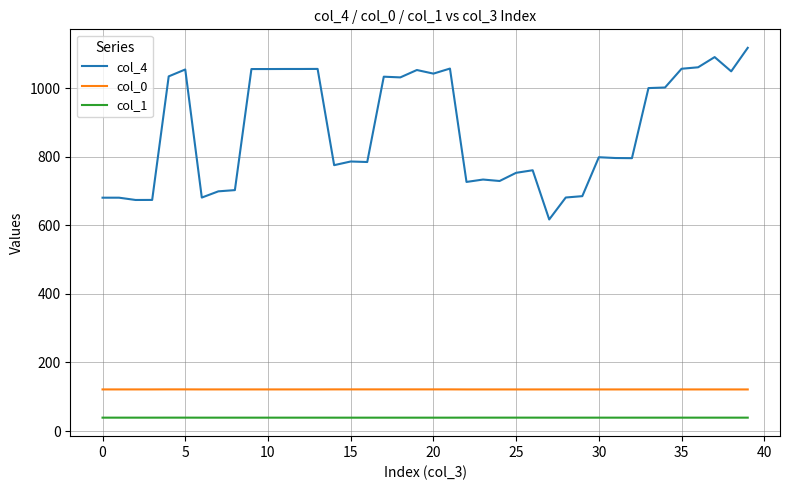

How many lines are shown in the chart?

3